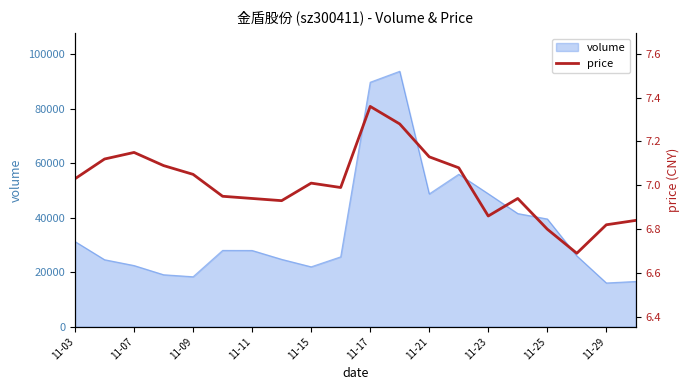

What is the highest value of the volume series?

93656